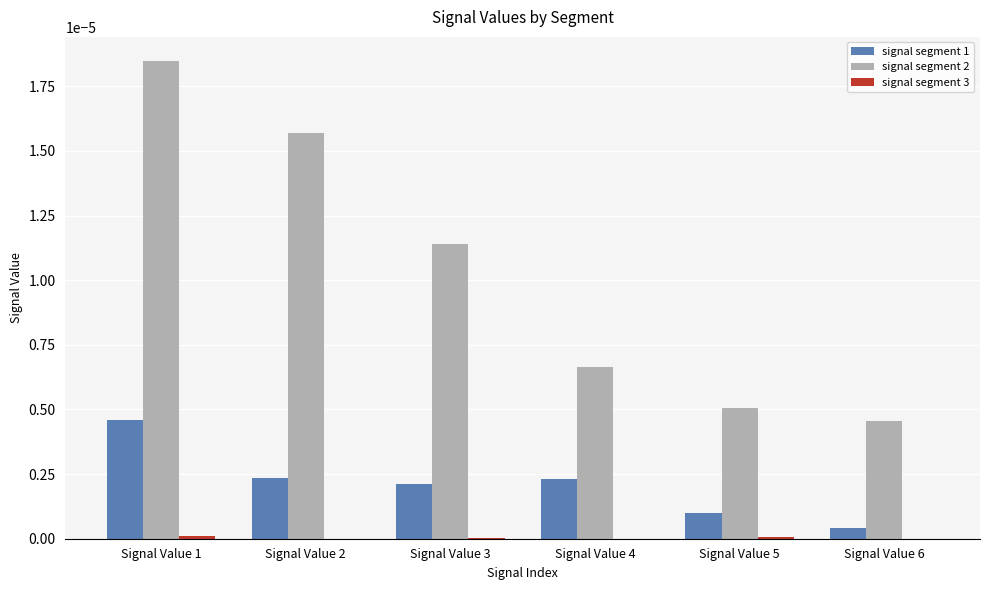

Between Signal Value 2 and Signal Value 6, which series saw the biggest shift?

signal segment 2